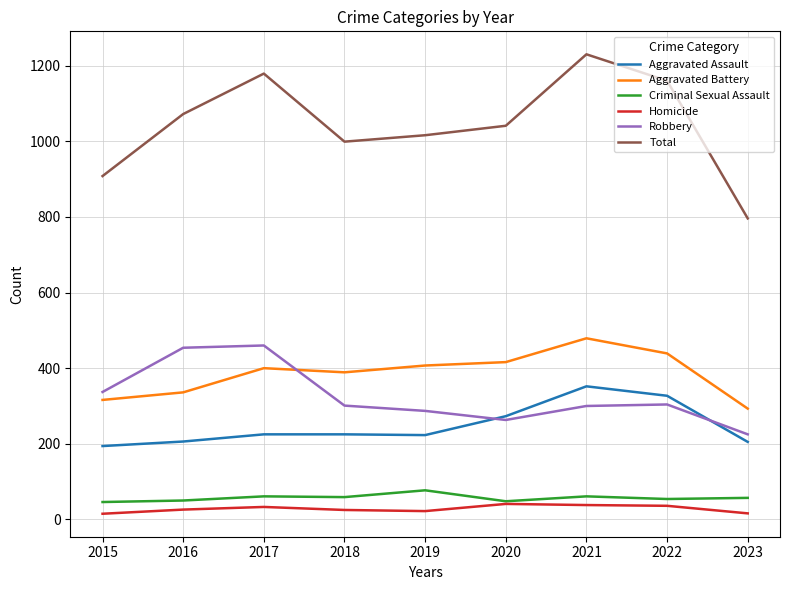

What value does the Robbery series have at 2020?

263